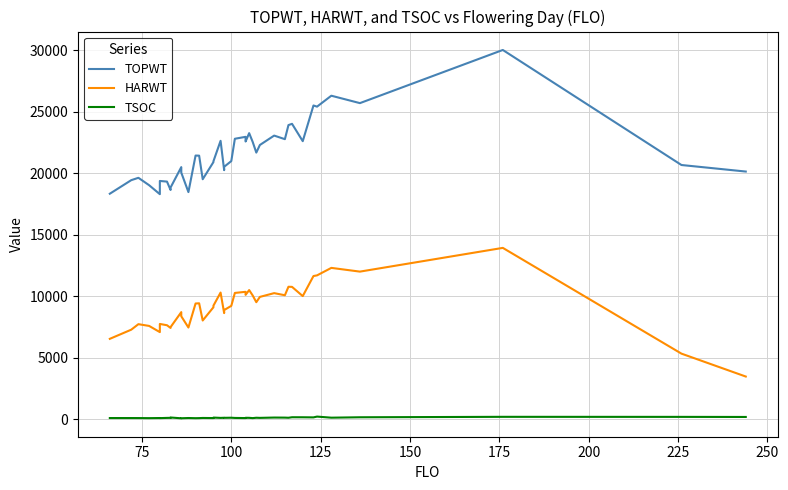

True or false: TOPWT has a value of 46097 at 36.

False